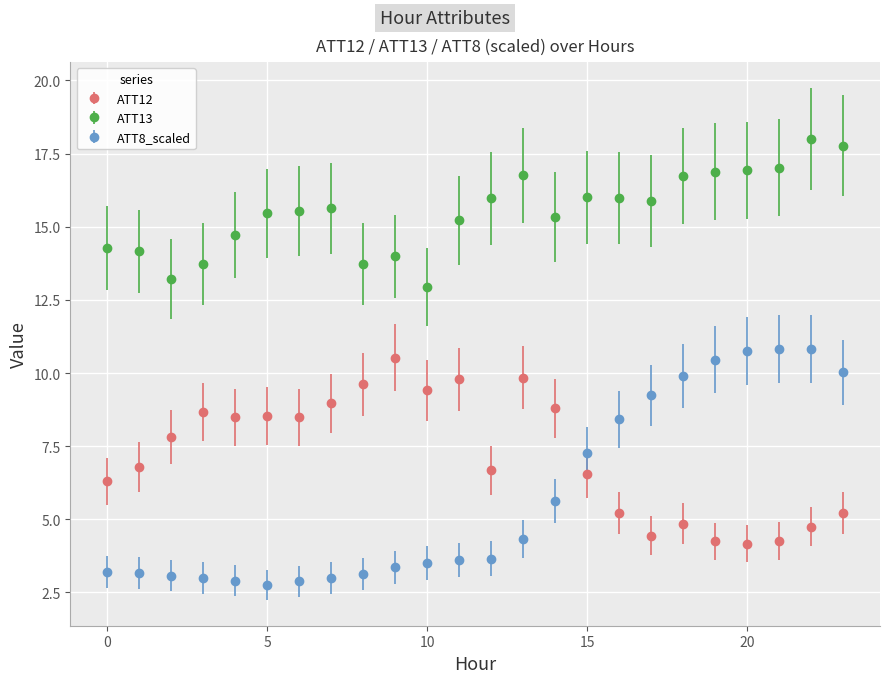

What is the difference between the second highest and second lowest values in the ATT12 series?

5.6